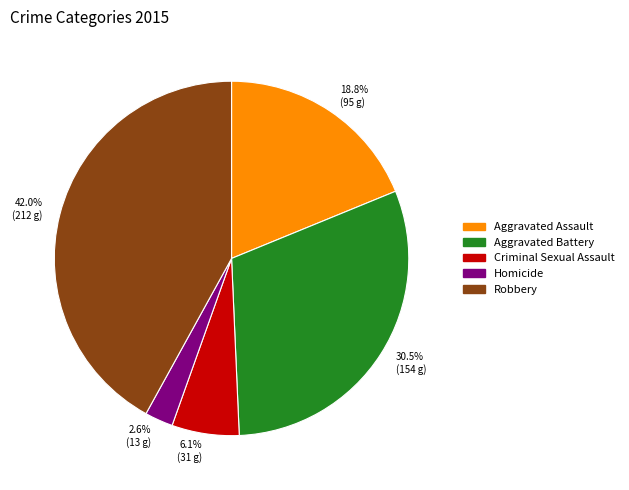

To the nearest percent, what is the difference between the largest and smallest slice percentages?

39%